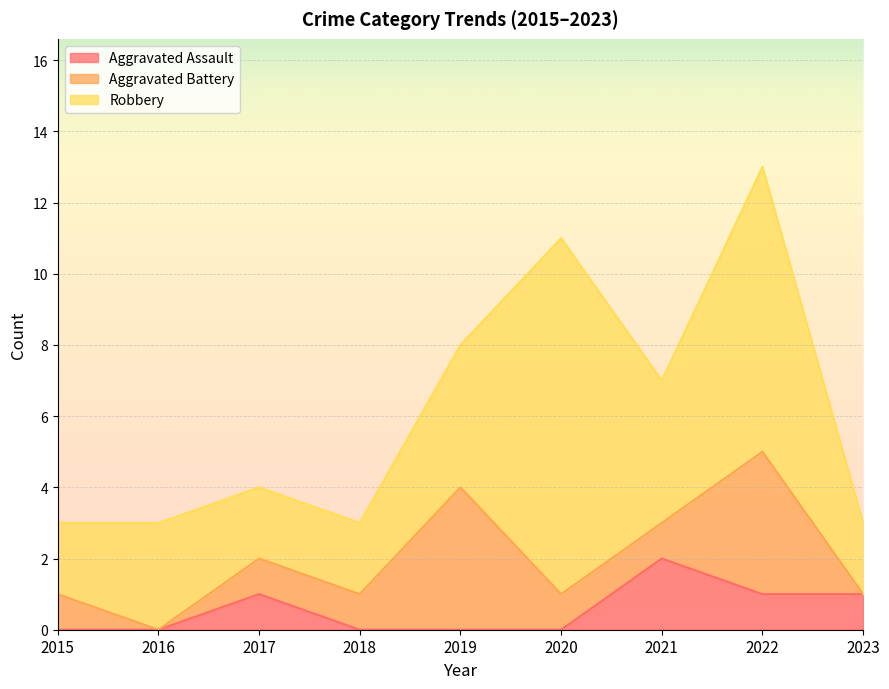

Rank the series by their average value, from lowest to highest.

Aggravated Assault, Aggravated Battery, Robbery